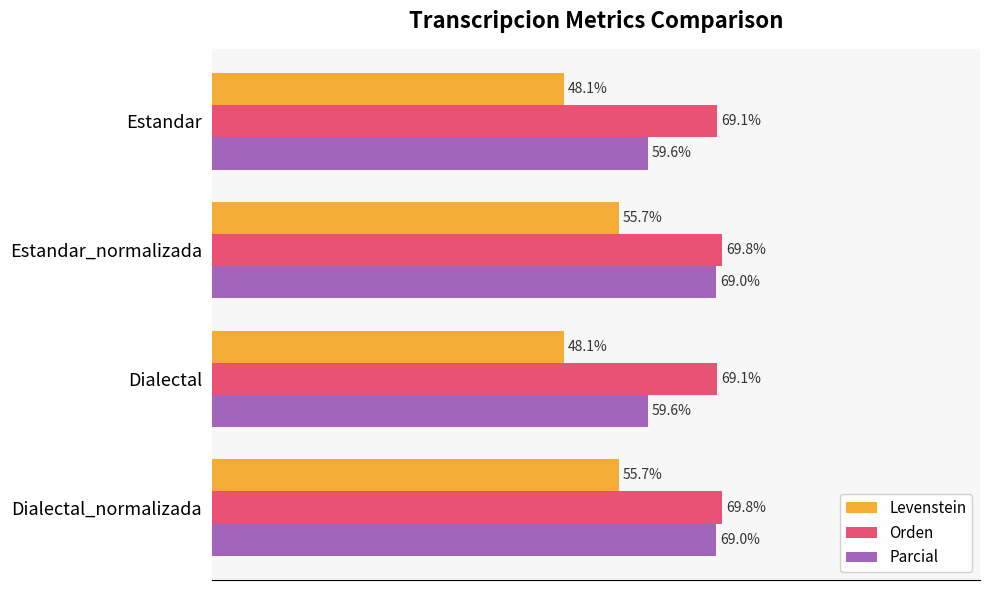

Which series has the widest spread of values?

Parcial